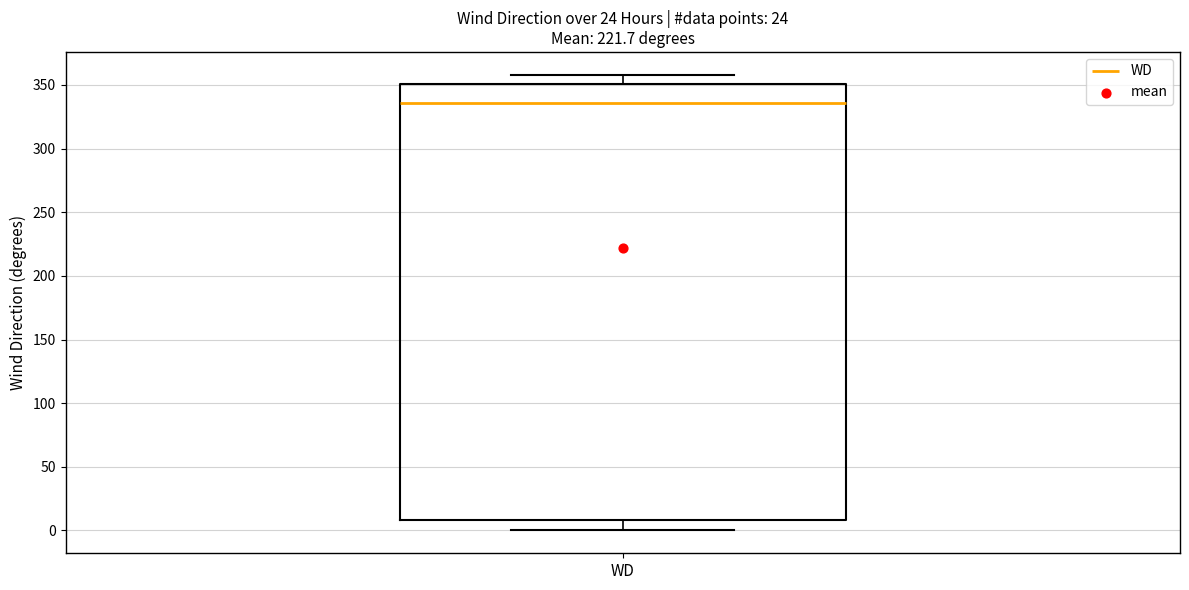

Transcribe this box plot: give where the median line is, the range the box spans, and where the two whiskers end, as read against the y-axis. The values are not printed on the chart, so give them approximately, as read against the axis.

median 335, box 10 to 350, whiskers 0 to 360